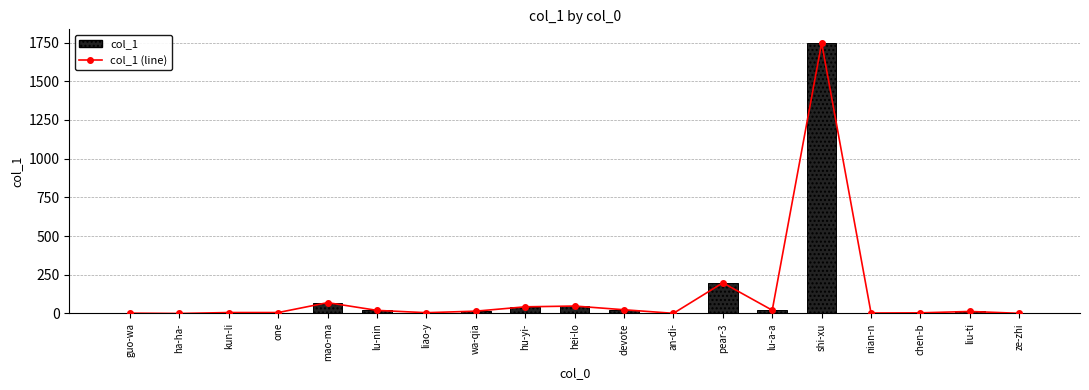

At which label is col_1 closest to 874?

pear-3